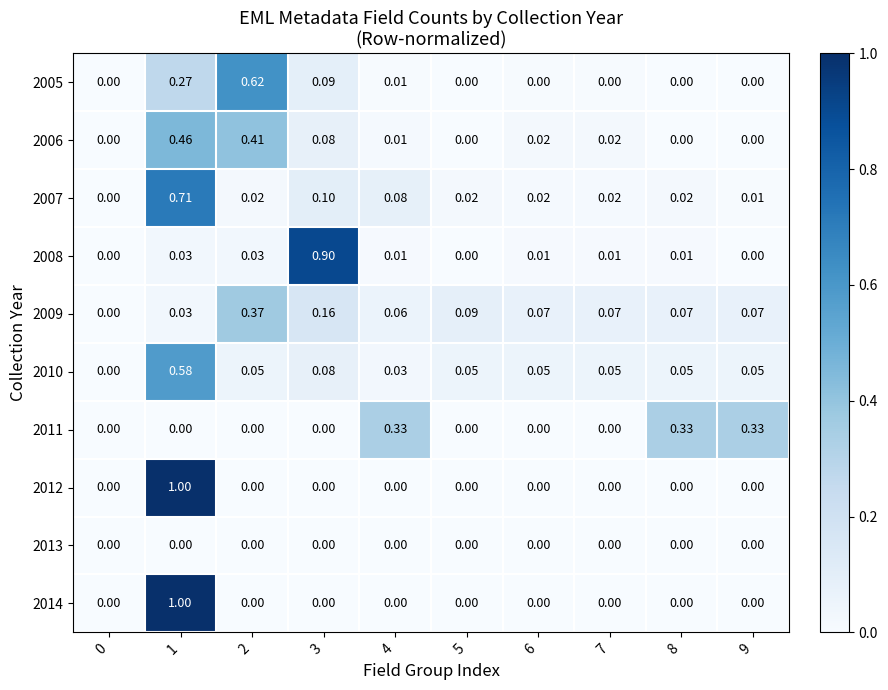

How many data points in 2009 are above 0?

9